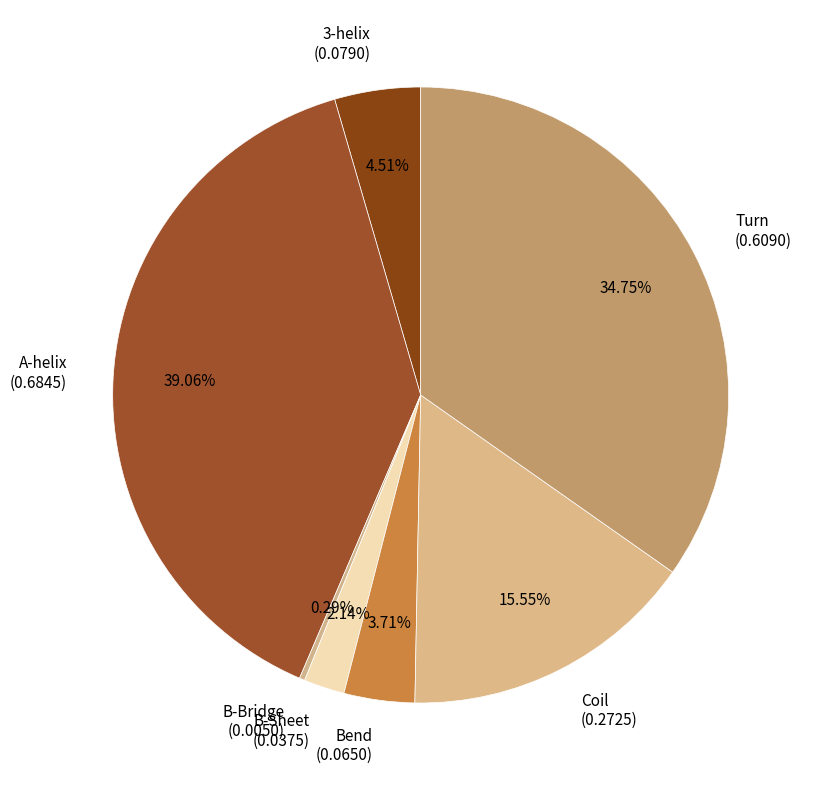

What percentage is NOT represented by B-Bridge?

99.7%